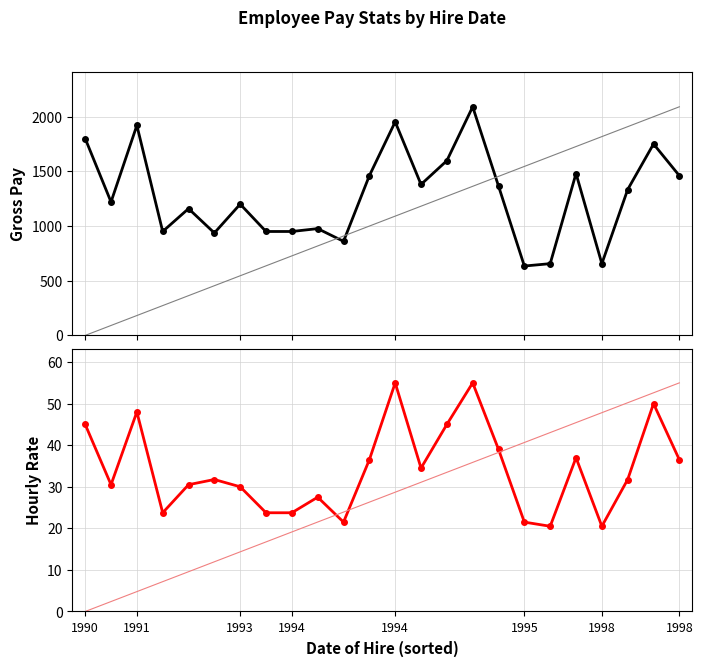

At which label does HOURLY RATE first exceed 31?

1990